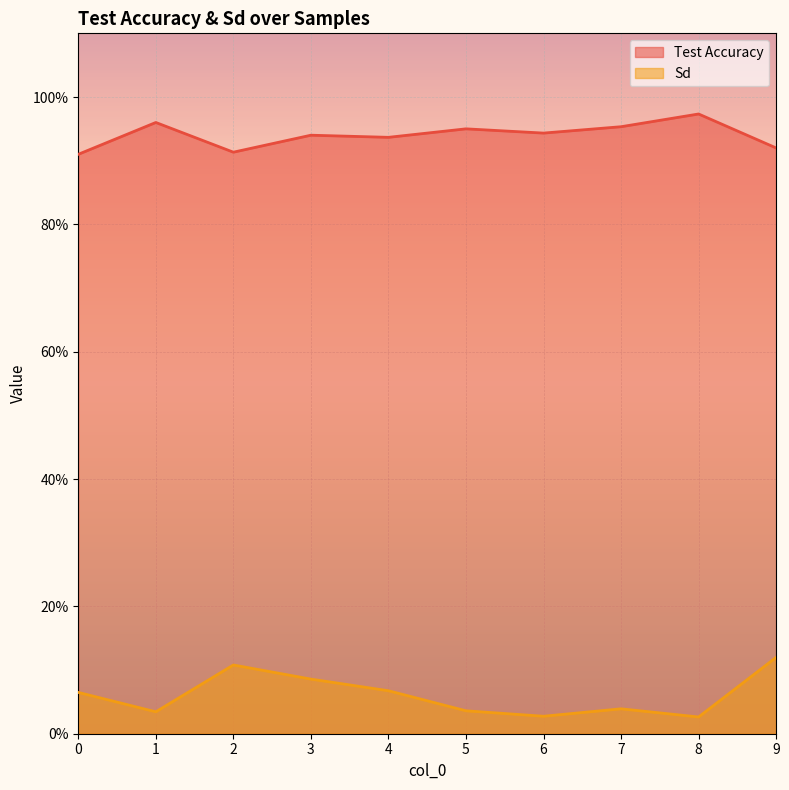

Where is the first local minimum for Sd?

1